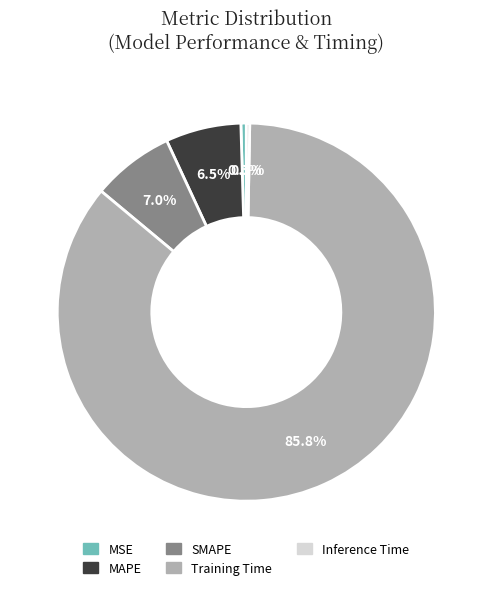

How many segments does this pie chart have?

5